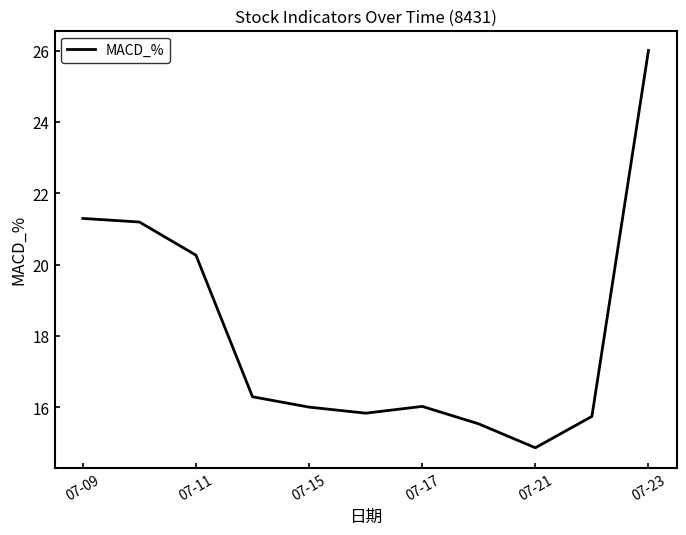

What is the greatest value displayed?

26.0